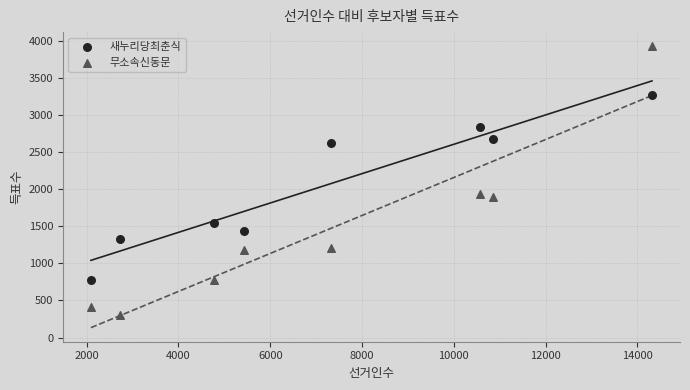

What is the X range (max minus min) for the scatter plot?

12221